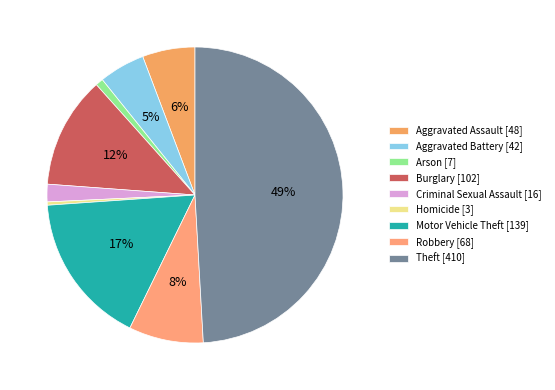

How many segments does this pie chart have?

9